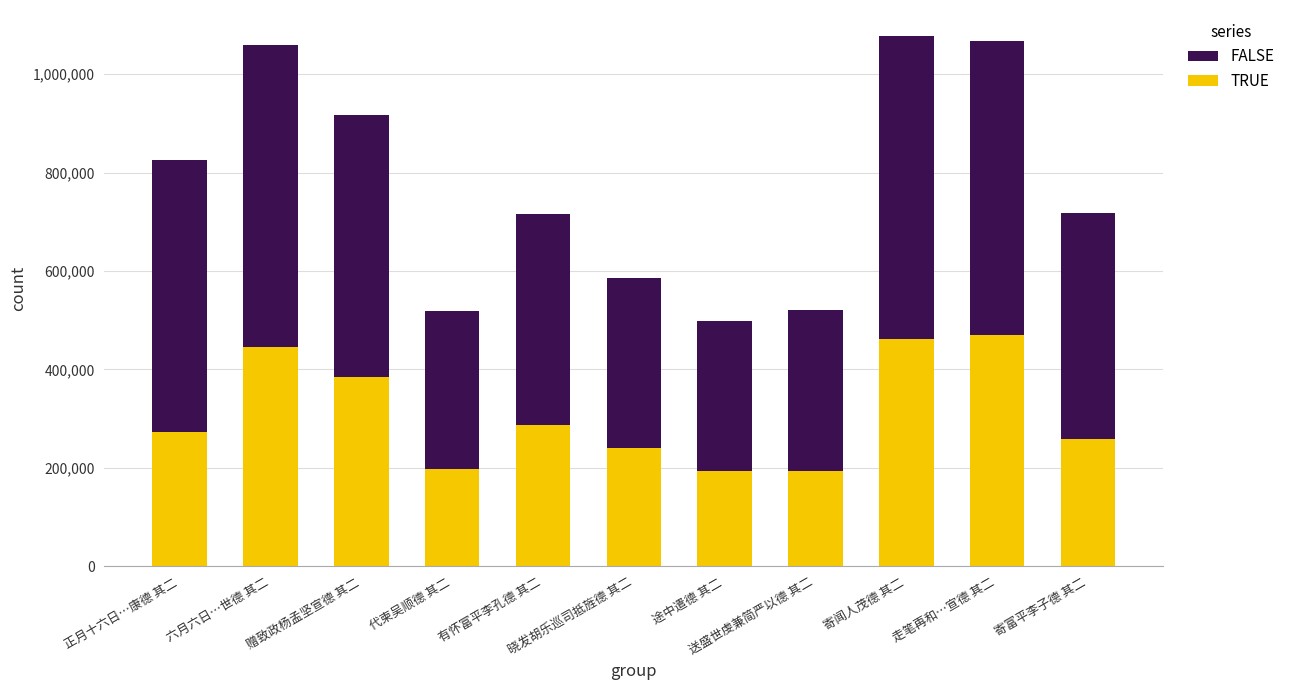

What is the lowest value of the TRUE series?

192887.3